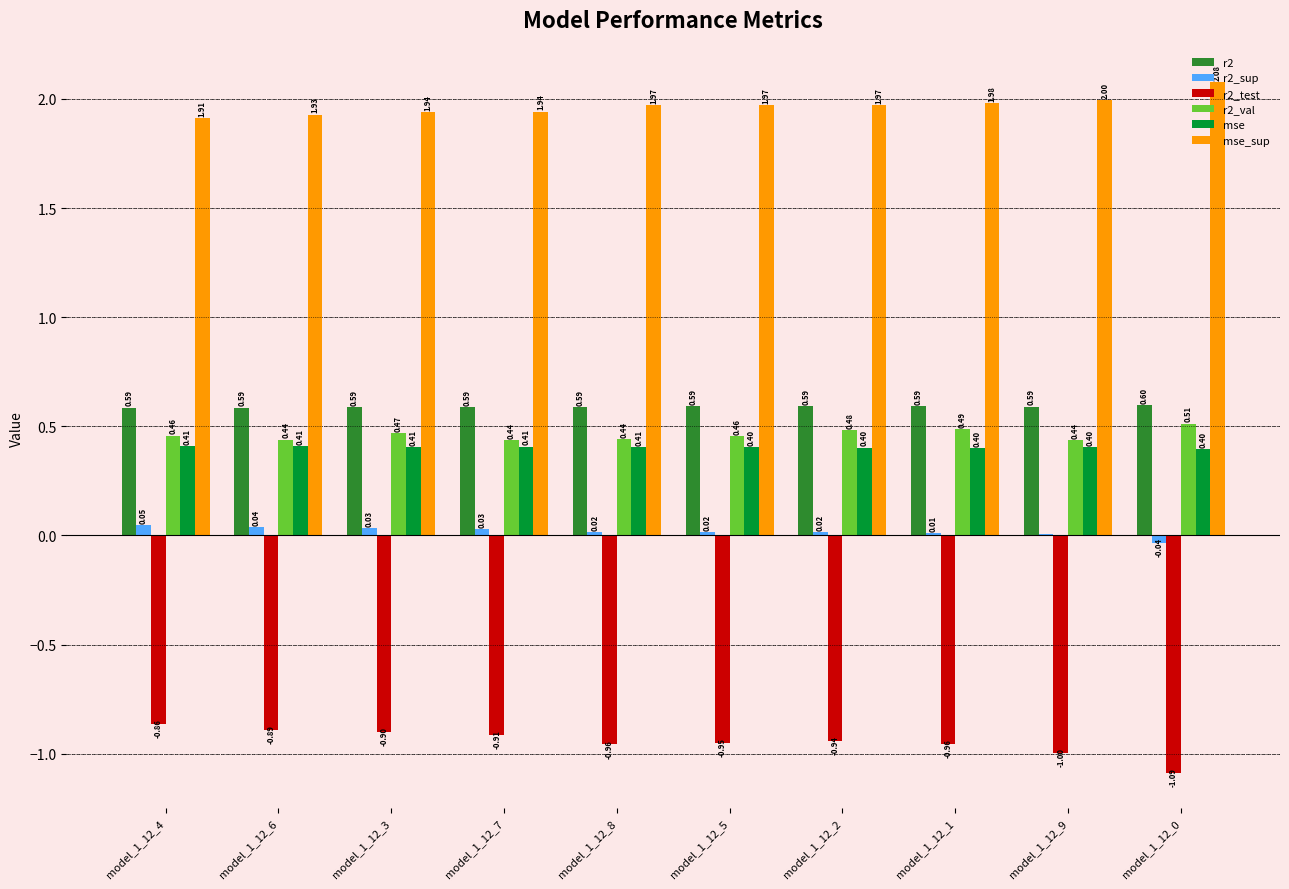

What is the sum of the r2_val values at model_1_12_9 and model_1_12_1?

0.9